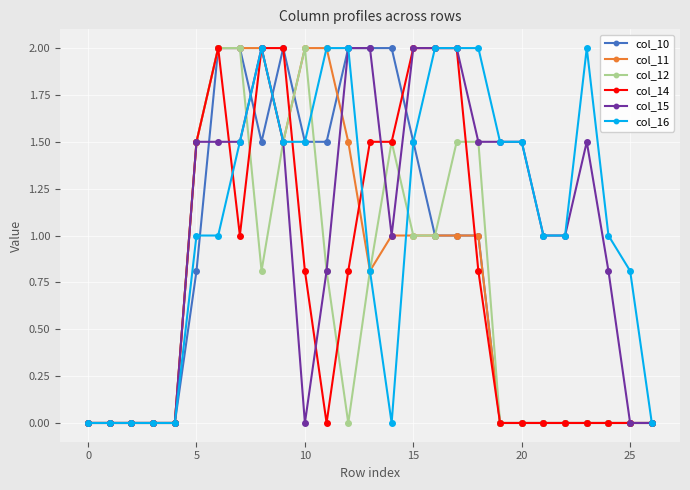

Does the chart have visible grid lines?

Yes